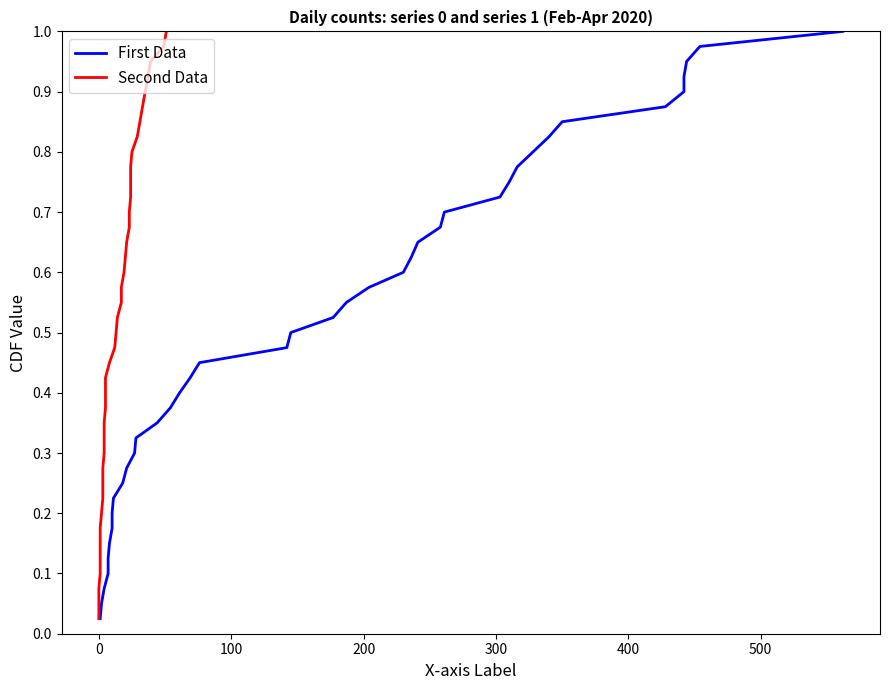

What are all the series names shown in the legend?

First Data, Second Data